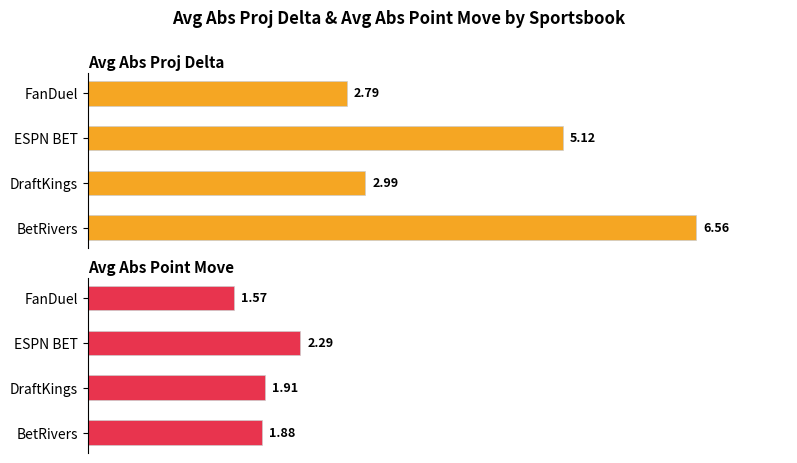

What is the value of the Avg Abs Point Move bar at the 1st from the left?

1.6